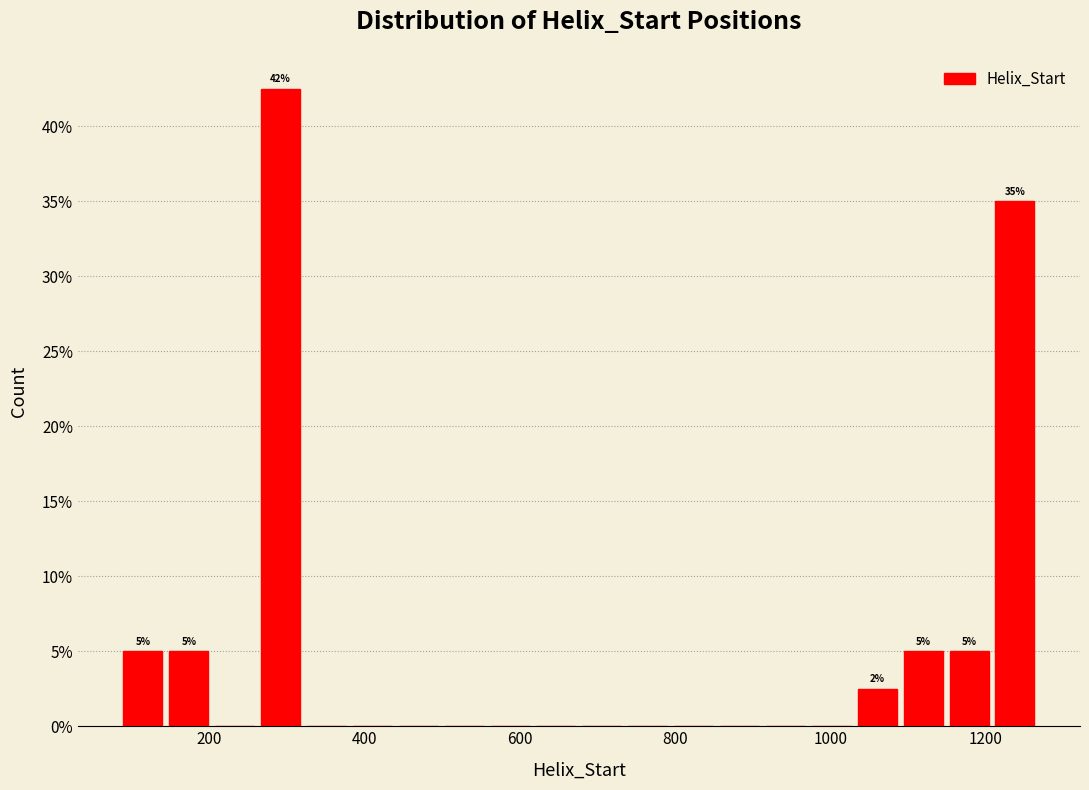

Around what value on the x-axis is the tallest bar? Give the approximate position of its centre, as read against the axis.

300